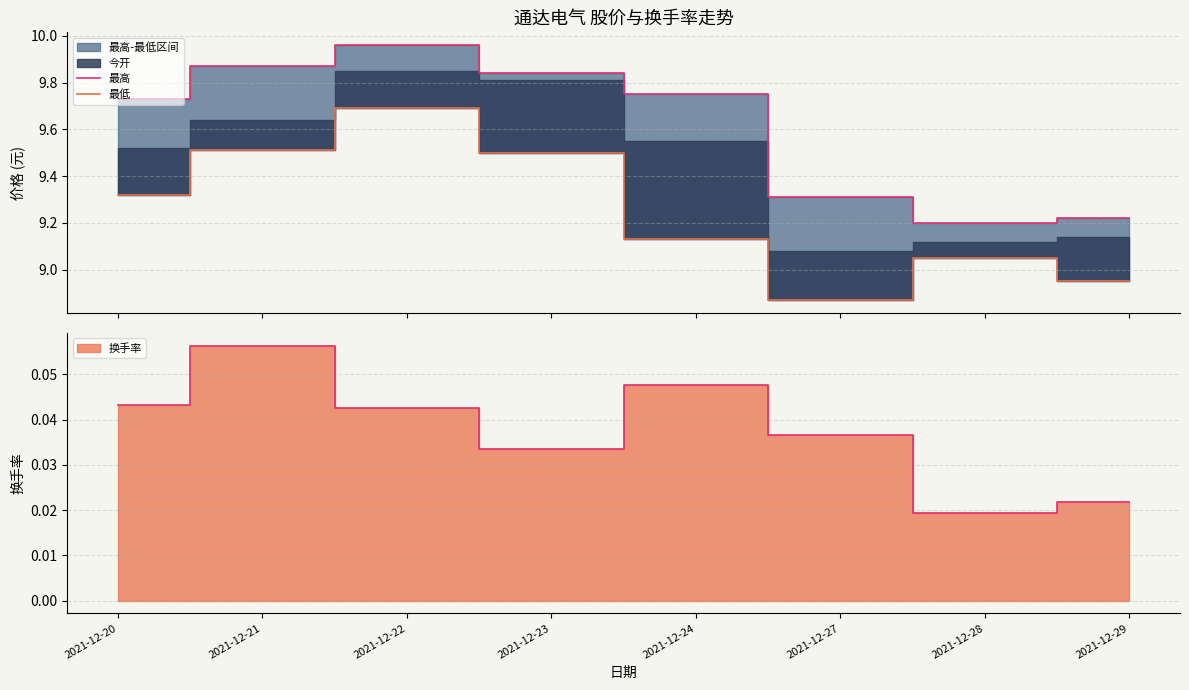

Reading left to right, what are all the values shown in this chart?

最高: 2021-12-20=9.7	2021-12-21=9.9	2021-12-22=10.0	2021-12-23=9.8	2021-12-24=9.8	2021-12-27=9.3	2021-12-28=9.2	2021-12-29=9.2
最低: 2021-12-20=9.3	2021-12-21=9.5	2021-12-22=9.7	2021-12-23=9.5	2021-12-24=9.1	2021-12-27=8.9	2021-12-28=9.1	2021-12-29=8.9